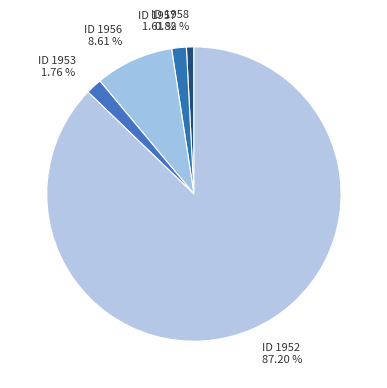

How many segments does this pie chart have?

5